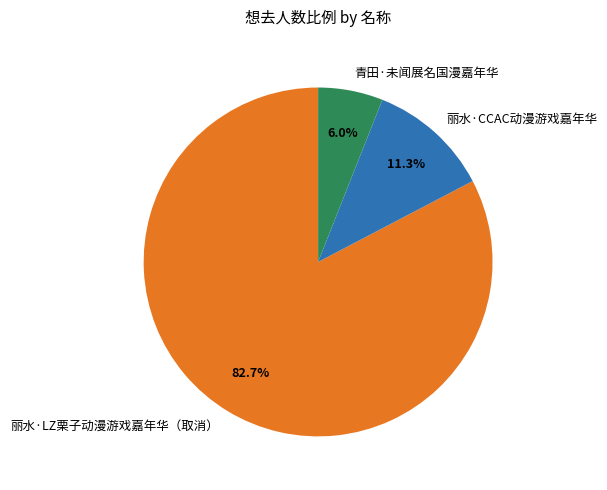

How many segments does this pie chart have?

3